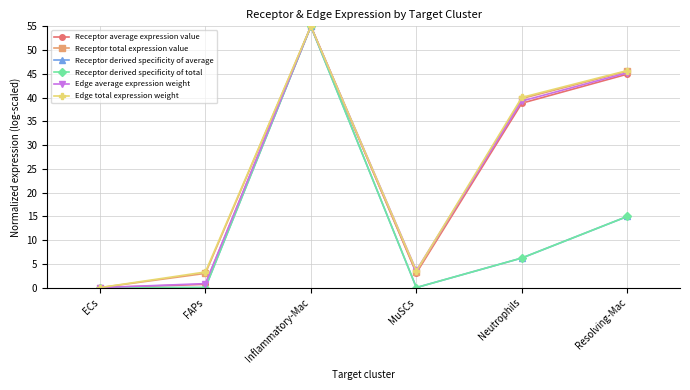

The Receptor total expression value series shows -23.7 at ECs. True or false?

False